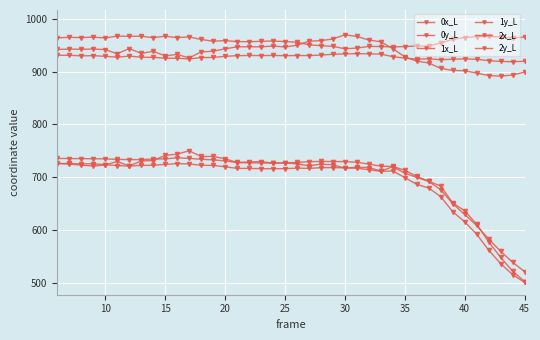

How many lines are shown in the chart?

6